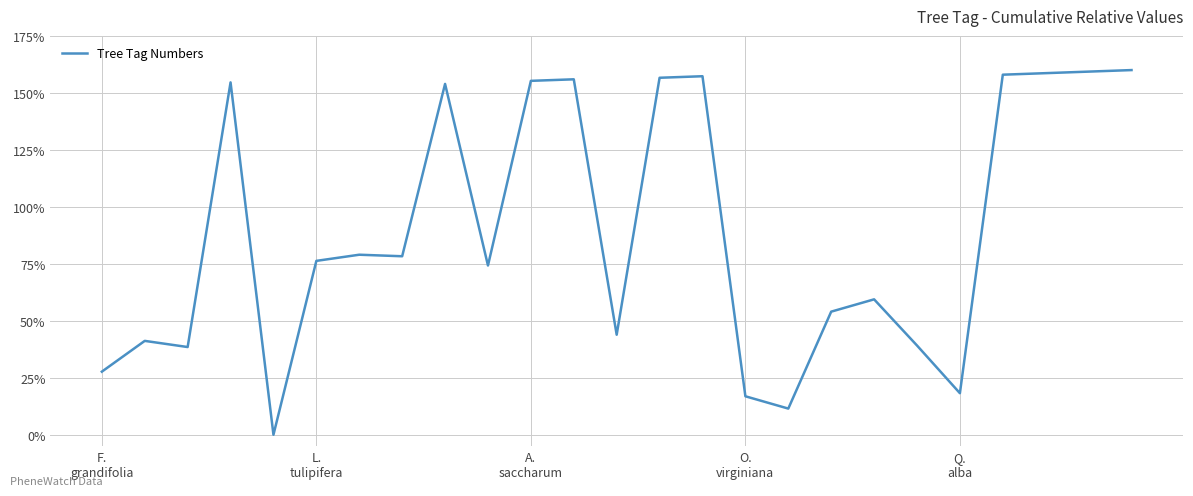

What is the maximum value shown in the chart?

160.0